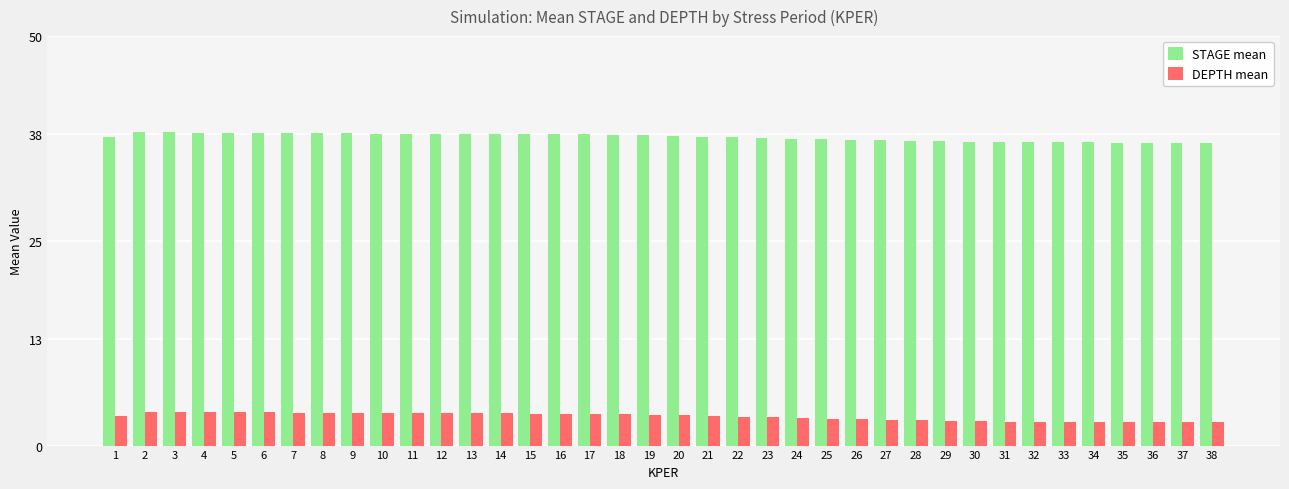

What is the maximum value for STAGE mean?

38.3